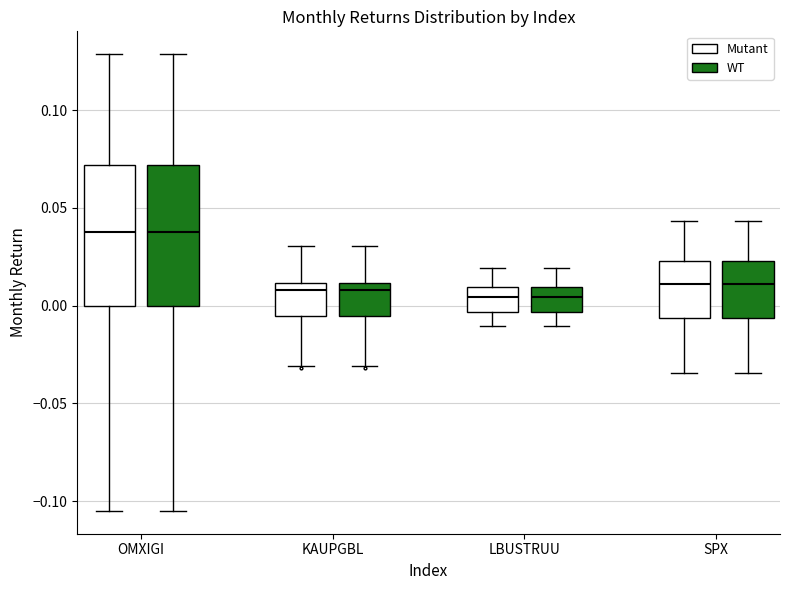

Reading left to right, transcribe this box plot: for each box, give where its median line is, the range the box spans, and where its two whiskers end, as read against the y-axis. The values are not printed on the chart, so give them approximately, as read against the axis.

OMXIGI (Mutant): median 0.040, box 0.000 to 0.070, whiskers -0.105 to 0.130
OMXIGI (WT): median 0.040, box 0.000 to 0.070, whiskers -0.105 to 0.130
KAUPGBL (Mutant): median 0.010 (just below the box's upper edge), box -0.005 to 0.010, whiskers -0.030 to 0.030
KAUPGBL (WT): median 0.010 (just below the box's upper edge), box -0.005 to 0.010, whiskers -0.030 to 0.030
LBUSTRUU (Mutant): median 0.005, box -0.005 to 0.010, whiskers -0.010 to 0.020
LBUSTRUU (WT): median 0.005, box -0.005 to 0.010, whiskers -0.010 to 0.020
SPX (Mutant): median 0.010, box -0.005 to 0.025, whiskers -0.035 to 0.045
SPX (WT): median 0.010, box -0.005 to 0.025, whiskers -0.035 to 0.045